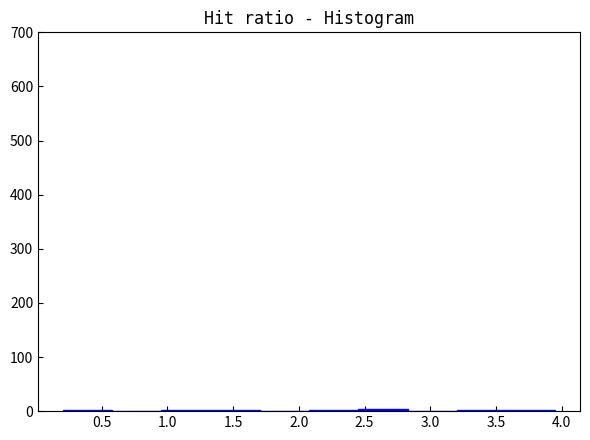

Reading left to right, list every bar in this chart as the range it spans on the x-axis followed by its height. Neither the bar edges nor the heights are printed on the chart, so give them approximately, as read against the axes.

0.20 to 0.60: under 10
0.60 to 0.95: 0
0.95 to 1.35: under 10
1.35 to 1.70: under 10
1.70 to 2.10: under 10
2.10 to 2.45: under 10
2.45 to 2.85: under 10
2.85 to 3.20: under 10
3.20 to 3.60: under 10
3.60 to 3.95: under 10